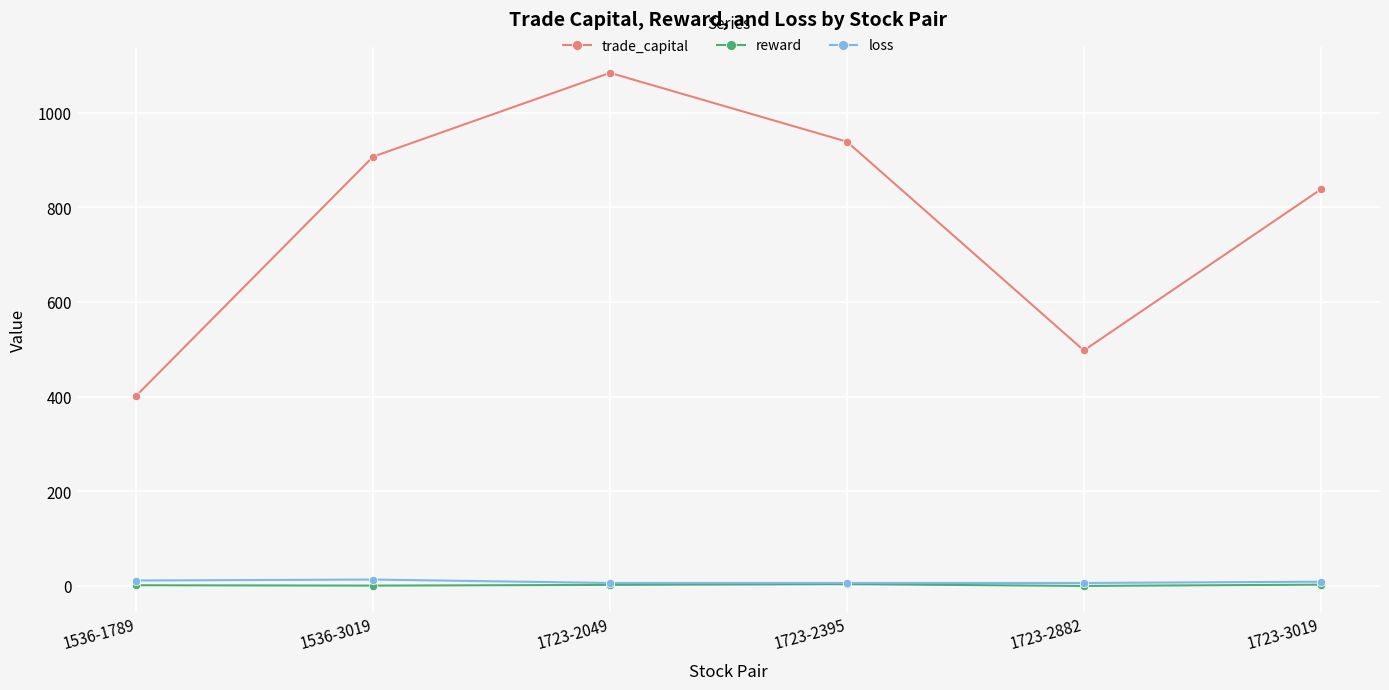

The value of trade_capital at 1536-1789 is 705.2. True or false?

False